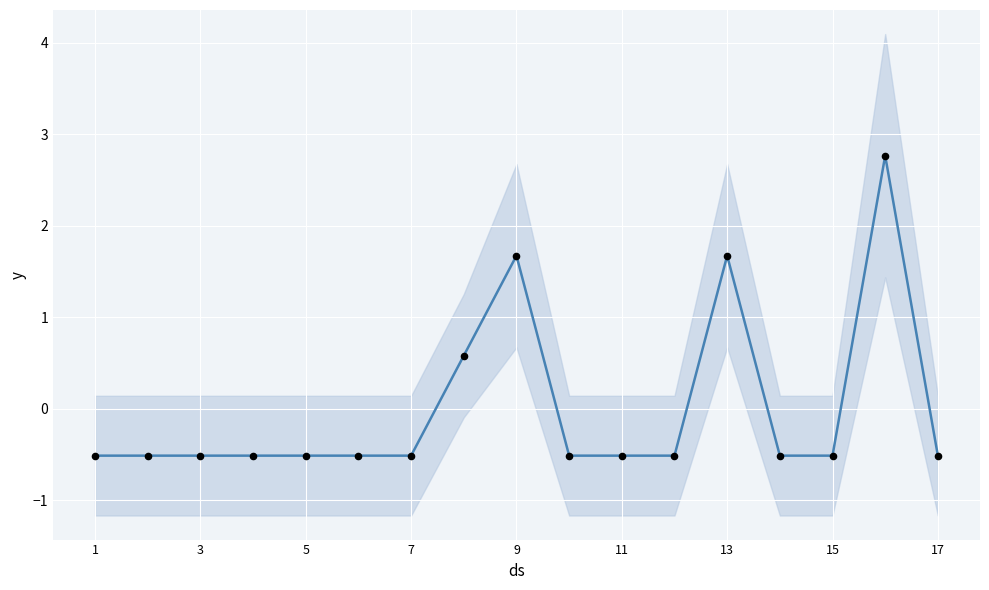

What are all the series names shown in the legend?

col_6, col_3